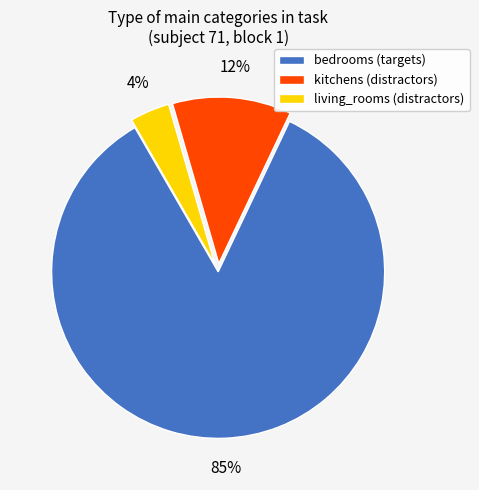

Does kitchens account for over 50% of the chart?

No